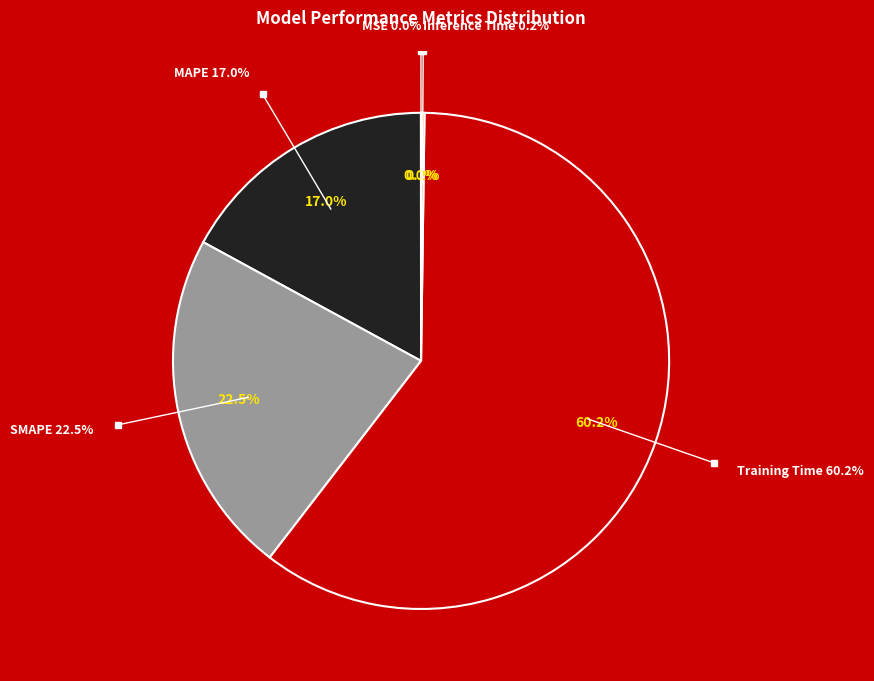

To the nearest percent, what is the combined percentage of MAPE and SMAPE?

40%